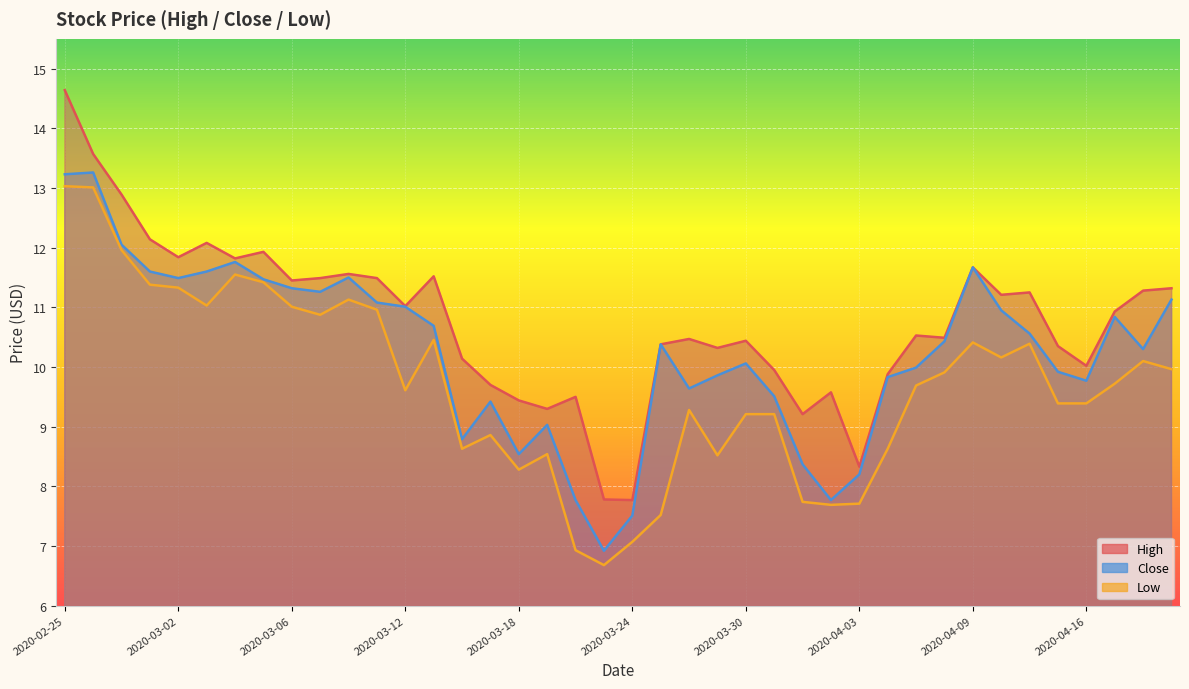

Reading left to right, what are all the values shown in this chart?

High: 14.6	13.6	12.9	12.1	11.8	12.1	11.8	11.9	11.4	11.5	11.6	11.5	11.0	11.5	10.1	9.7	9.4	9.3	9.5	7.8	7.8	10.4	10.5	10.3	10.4	9.9	9.2	9.6	8.3	9.9	10.5	10.5	11.7	11.2	11.2	10.4	10.0	10.9	11.3	11.3
Close: 13.2	13.3	12.1	11.6	11.5	11.6	11.8	11.5	11.3	11.3	11.5	11.1	11.0	10.7	8.8	9.4	8.5	9.0	7.8	6.9	7.5	10.4	9.6	9.9	10.1	9.5	8.4	7.8	8.2	9.8	10.0	10.4	11.7	10.9	10.6	9.9	9.8	10.8	10.3	11.1
Low: 13.0	13.0	12.0	11.4	11.3	11.0	11.6	11.4	11.0	10.9	11.1	11.0	9.6	10.5	8.6	8.9	8.3	8.5	6.9	6.7	7.1	7.5	9.3	8.5	9.2	9.2	7.7	7.7	7.7	8.6	9.7	9.9	10.4	10.2	10.4	9.4	9.4	9.7	10.1	10.0